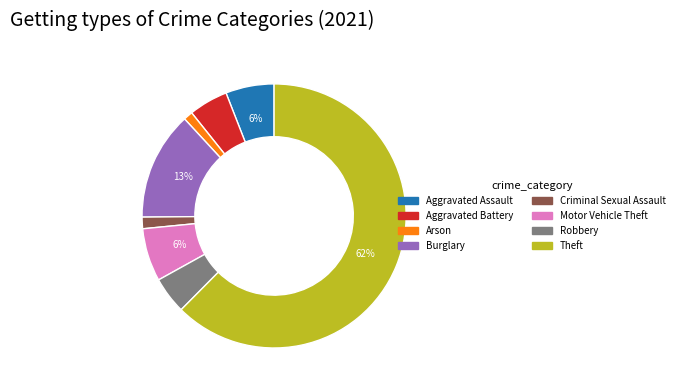

How many slices are in this pie chart?

8